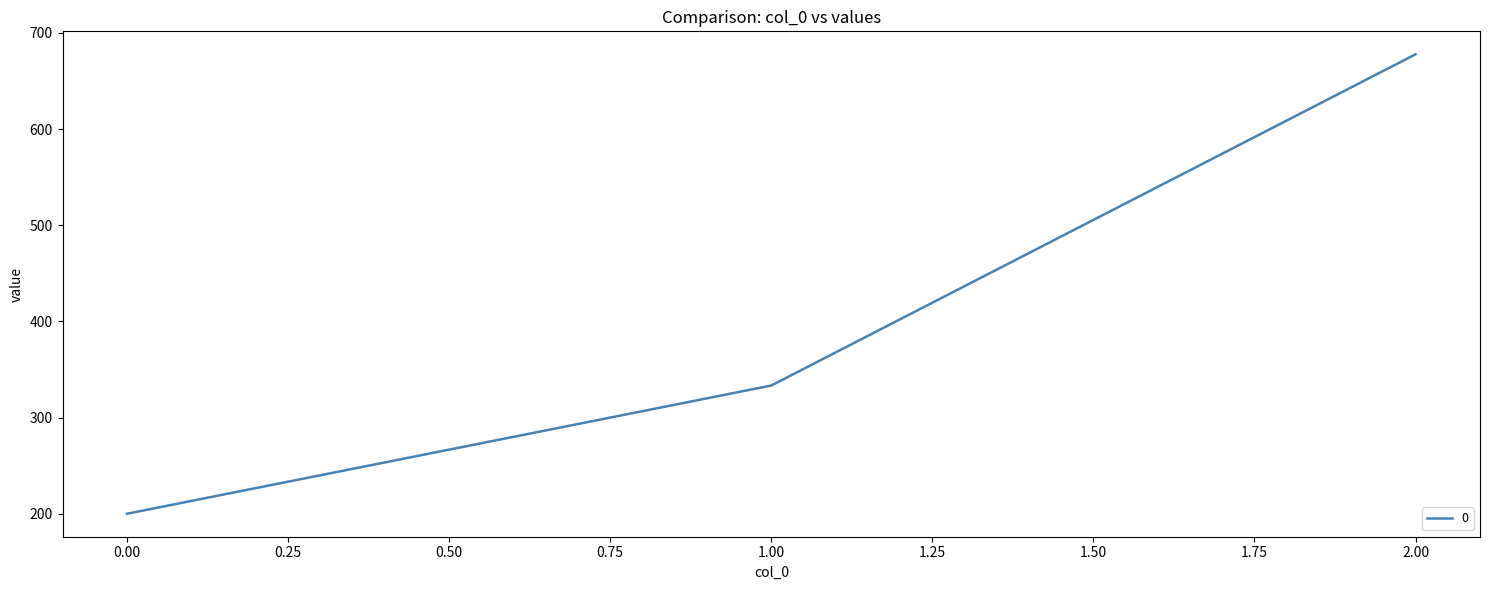

The value at 0.00 is 345.4. True or false?

False